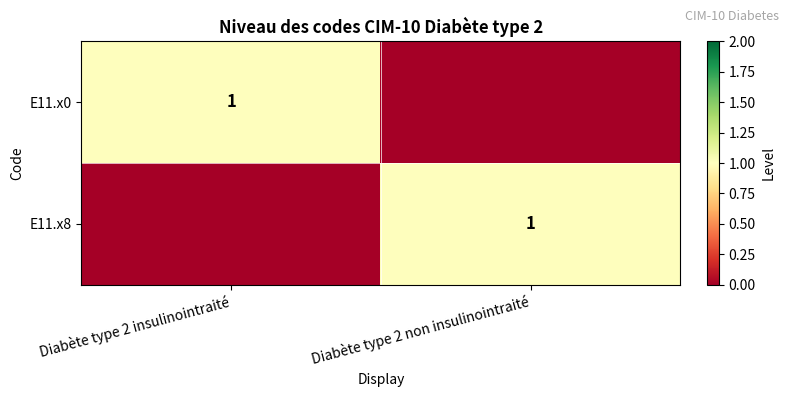

True or false: E11.x8 has a value of 0 at Diabète type 2 non insulinointraité.

False